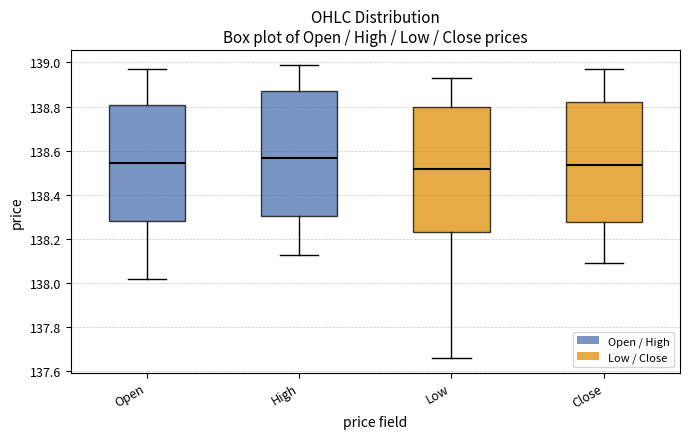

Reading left to right, read every box against the y-axis: the position of its median line, the range the box covers, and the ends of its whiskers. The values are not printed on the chart, so give them approximately, as read against the axis.

Open: median 138.54, box 138.28 to 138.80, whiskers 138.02 to 138.96
High: median 138.56, box 138.30 to 138.88, whiskers 138.12 to 139.00
Low: median 138.52, box 138.24 to 138.80, whiskers 137.66 to 138.94
Close: median 138.54, box 138.28 to 138.82, whiskers 138.10 to 138.98